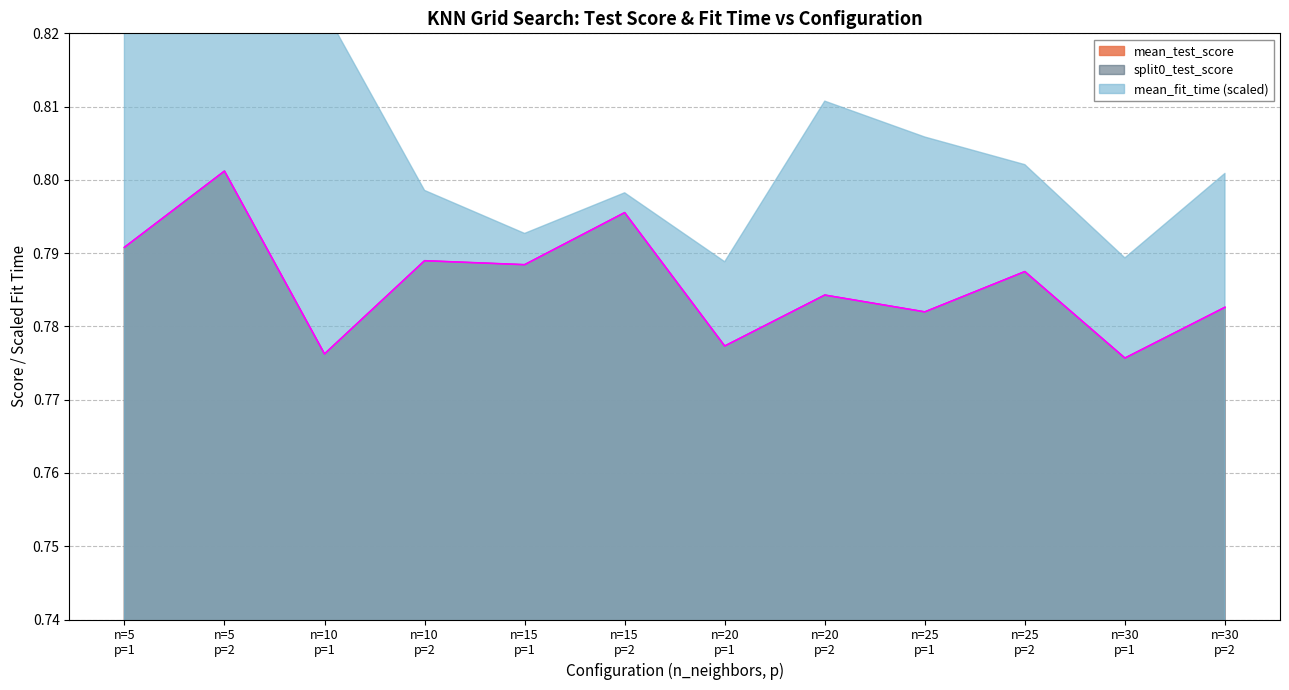

Reading left to right, transcribe all the data shown in this chart.

mean_test_score: 0.8	0.8	0.8	0.8	0.8	0.8	0.8	0.8	0.8	0.8	0.8	0.8
split0_test_score: 0.8	0.8	0.8	0.8	0.8	0.8	0.8	0.8	0.8	0.8	0.8	0.8